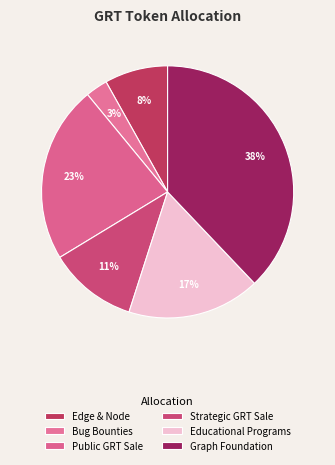

Count the number of slices in the pie.

6